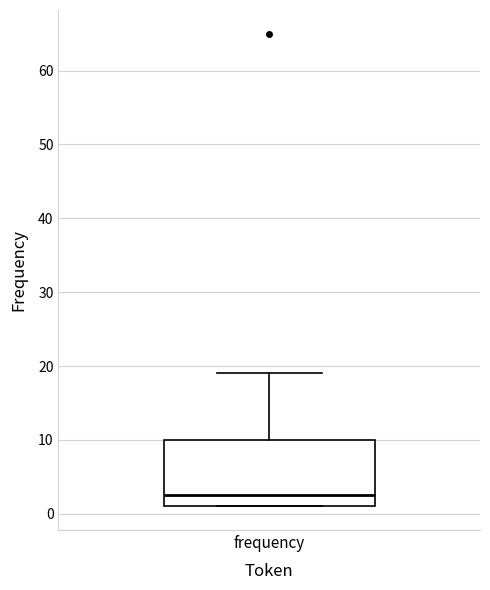

Where does the median line of the box for frequency sit on the y-axis? The values are not printed on the chart, so give them approximately, as read against the axis.

3